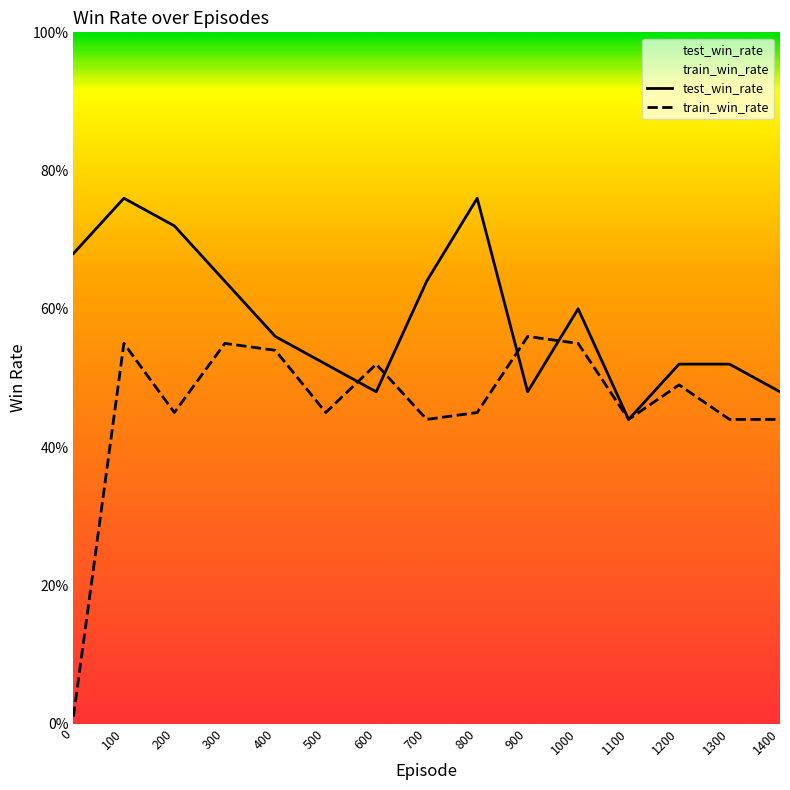

Rank the categories by train_win_rate value from lowest to highest.

0, 700, 1100, 1300, 1400, 200, 500, 800, 1200, 600, 400, 100, 300, 1000, 900